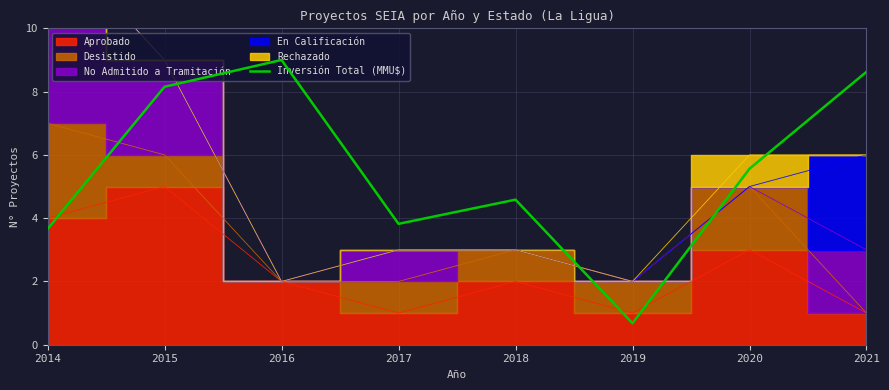

The Inversión Total (MMU$) series shows 1.5 at 2018. True or false?

False